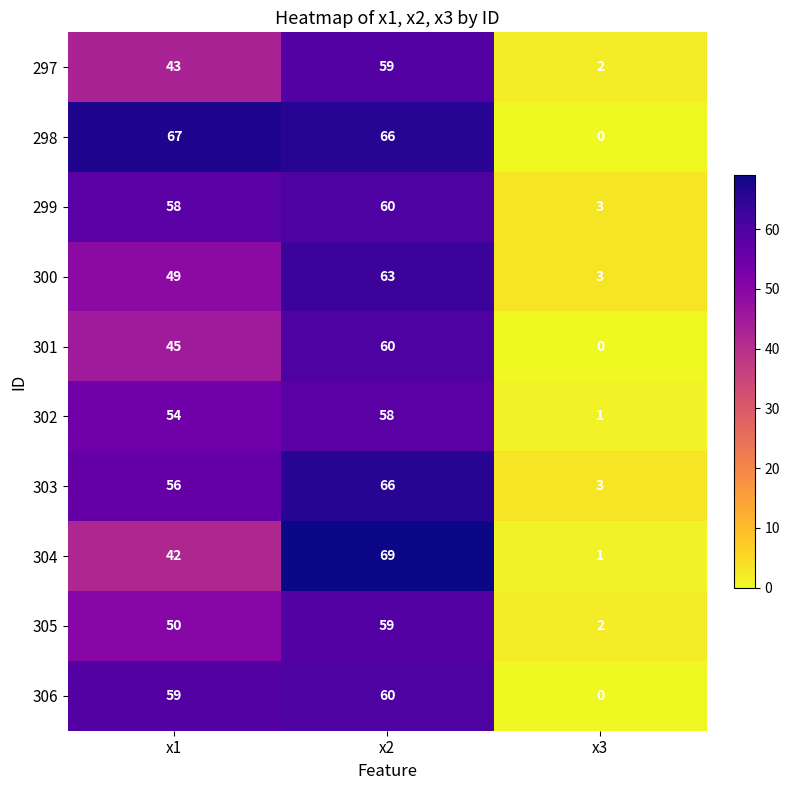

Where is 299 nearest to the value 31?

x1